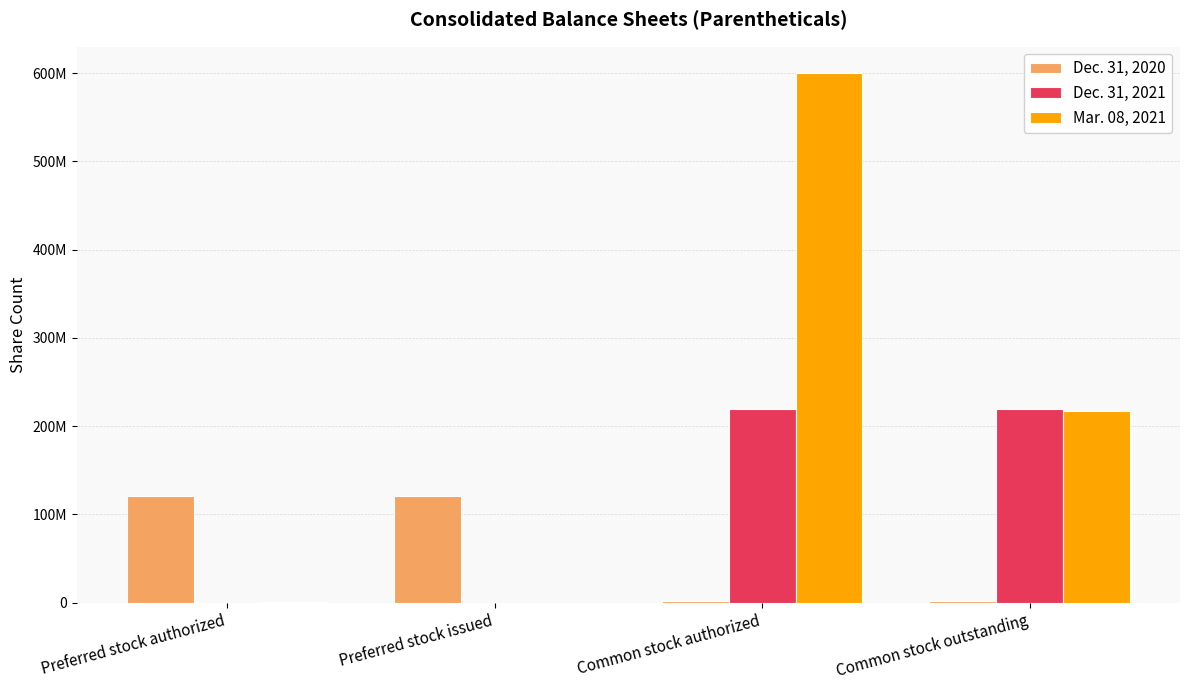

Reading left to right, what are all the values shown in this chart?

Dec. 31, 2020: Preferred stock authorized=121431310	Preferred stock issued=121431310	Common stock authorized=1708476	Common stock outstanding=1708476
Dec. 31, 2021: Preferred stock authorized=0	Preferred stock issued=0	Common stock authorized=219195971	Common stock outstanding=219195971
Mar. 08, 2021: Preferred stock authorized=1000000	Preferred stock issued=0	Common stock authorized=600000000	Common stock outstanding=217076712